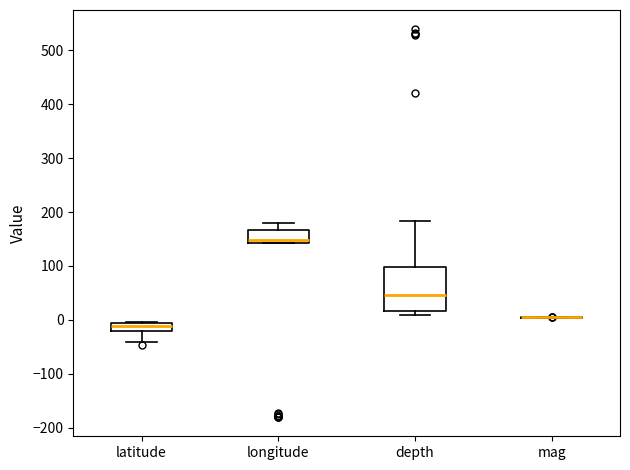

Comparing the boxes themselves (not the whiskers), which one is the tallest?

depth